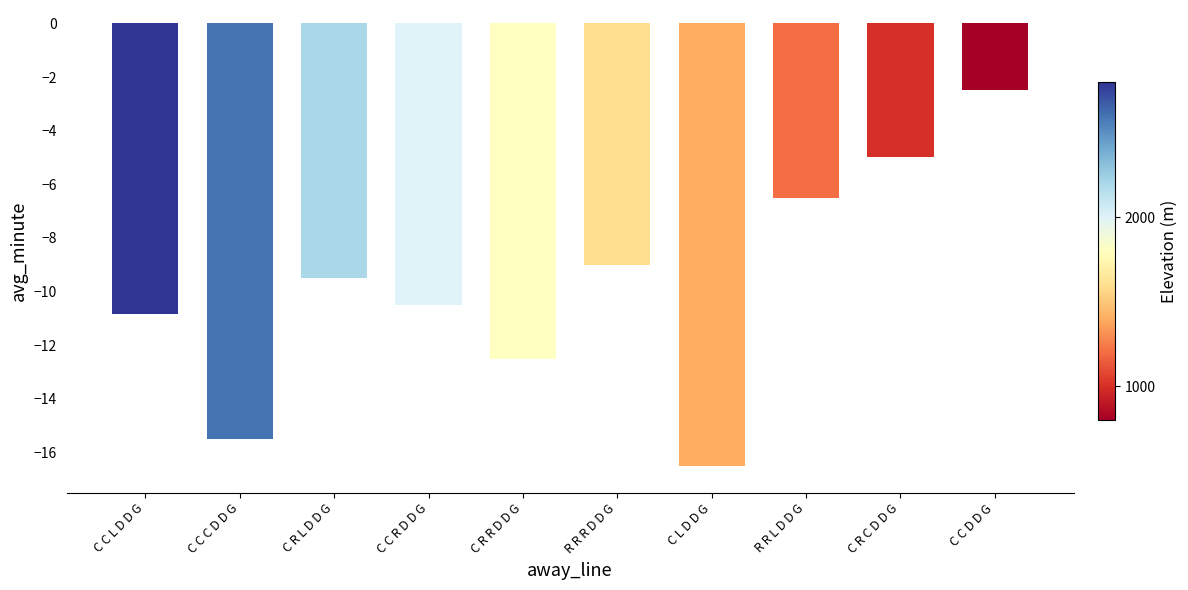

What is the label of the 9th bar from the left?

C R C D D G